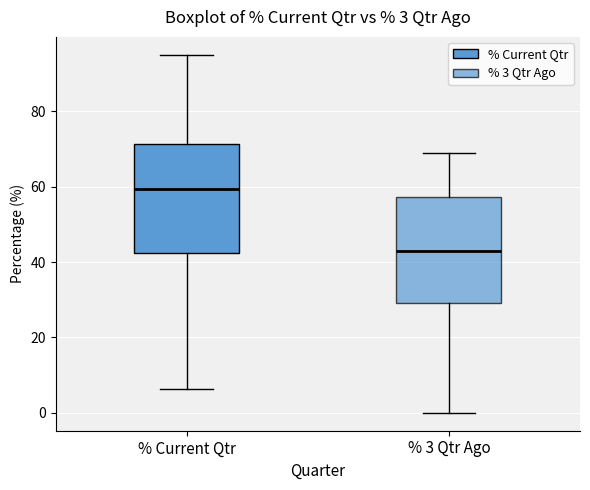

Which box's median line is the lowest?

% 3 Qtr Ago